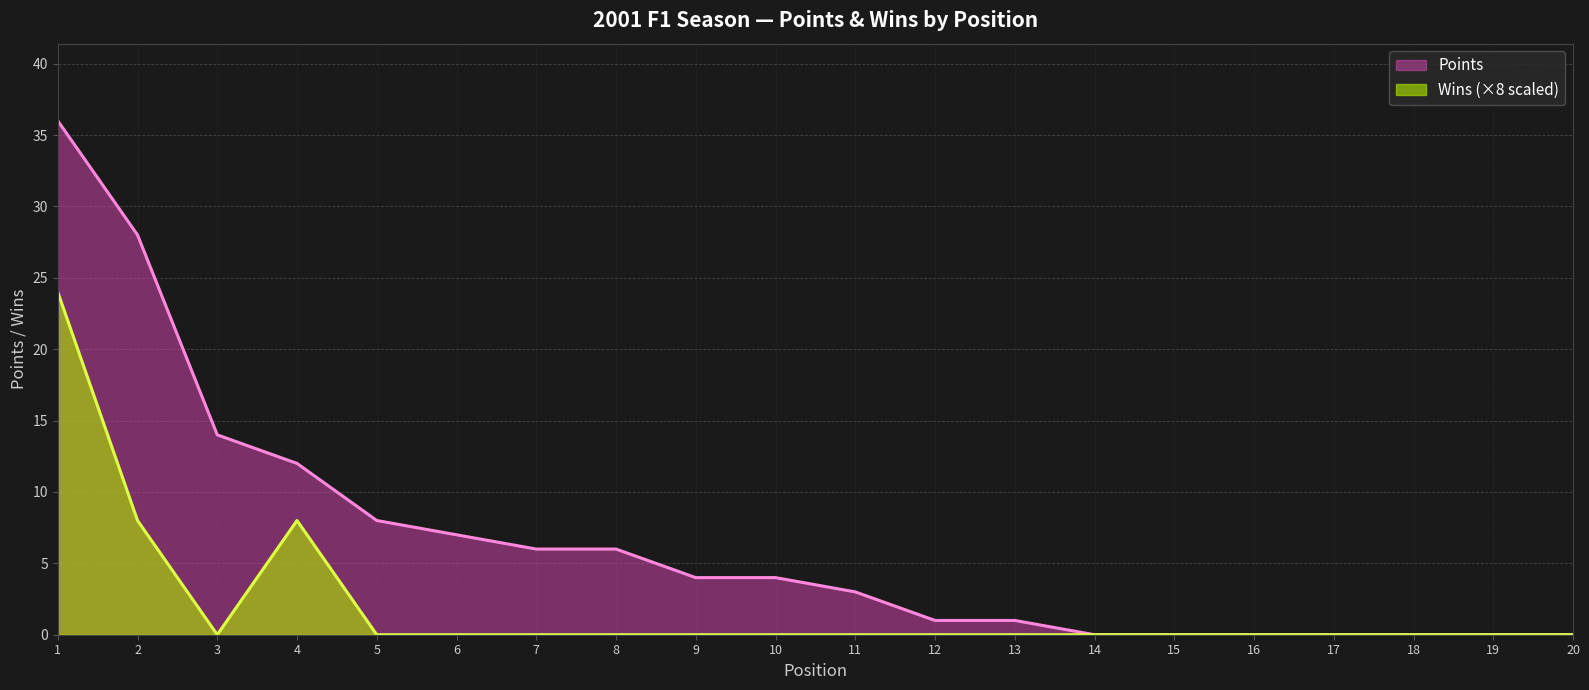

How many positive values does the Wins series have?

3